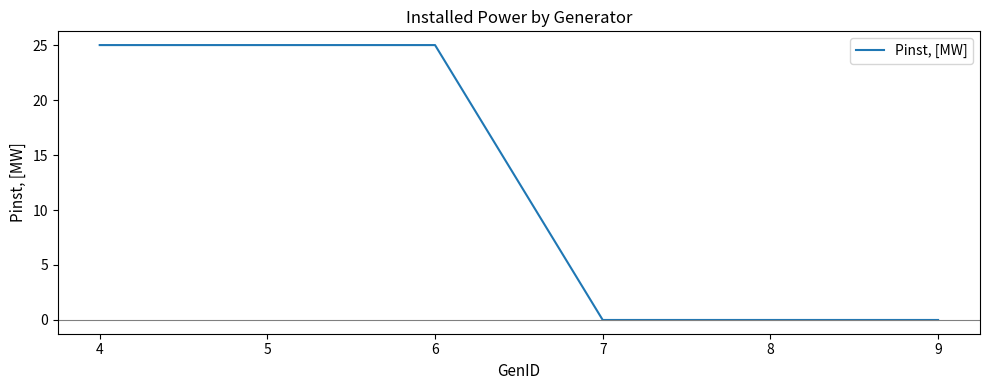

True or false: the data has more than 2 interior local peaks.

False